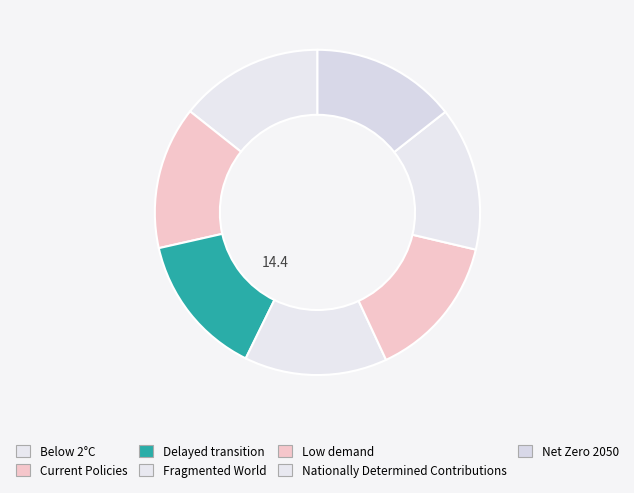

The Net Zero 2050 slice represents 7% of the pie. True or false?

False